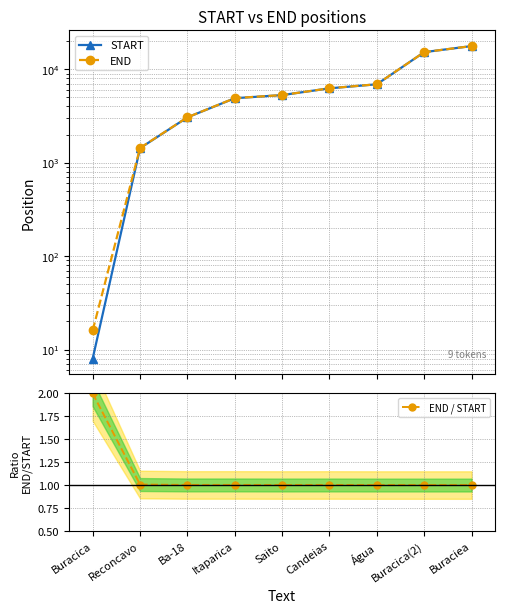

At which label is END closest to 8866?

Água